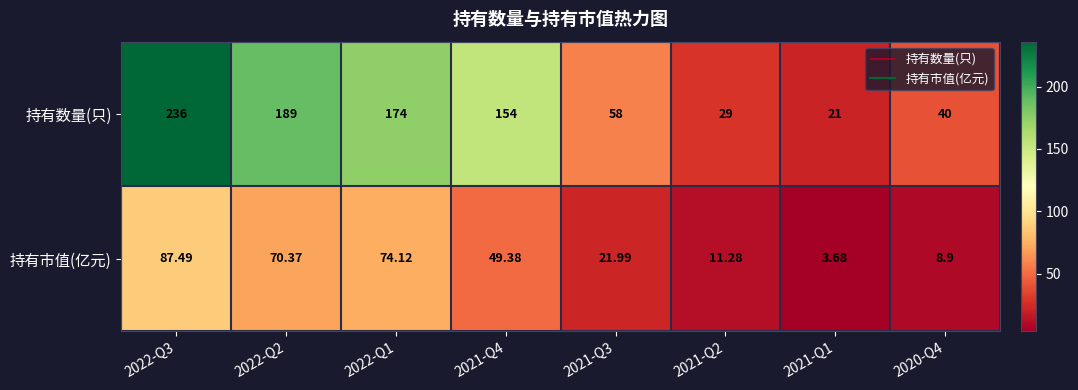

How many distinct data groups are displayed?

2